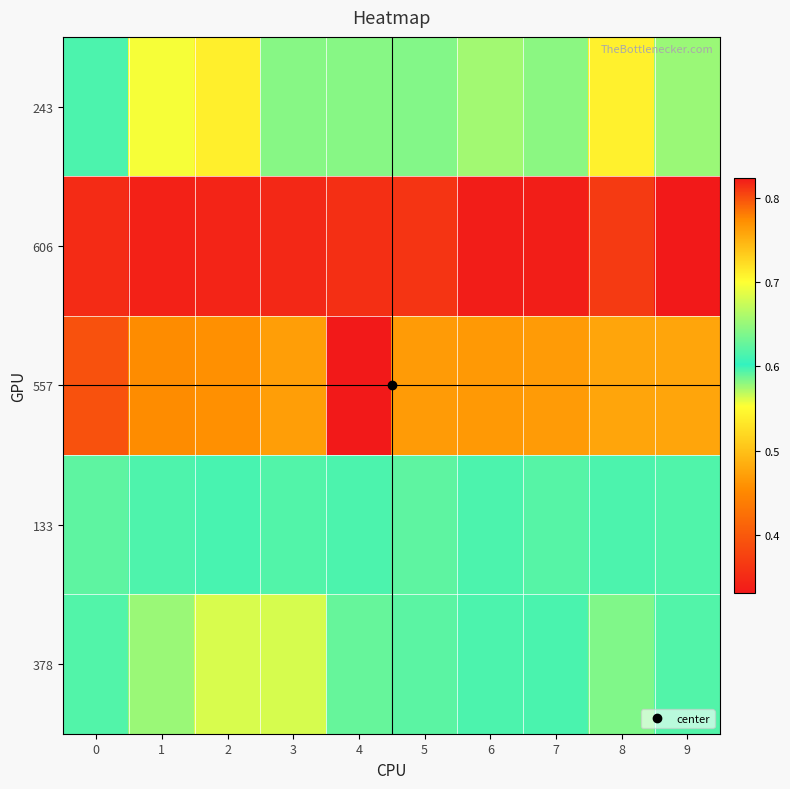

At how many categories does at least one series exceed 0?

10